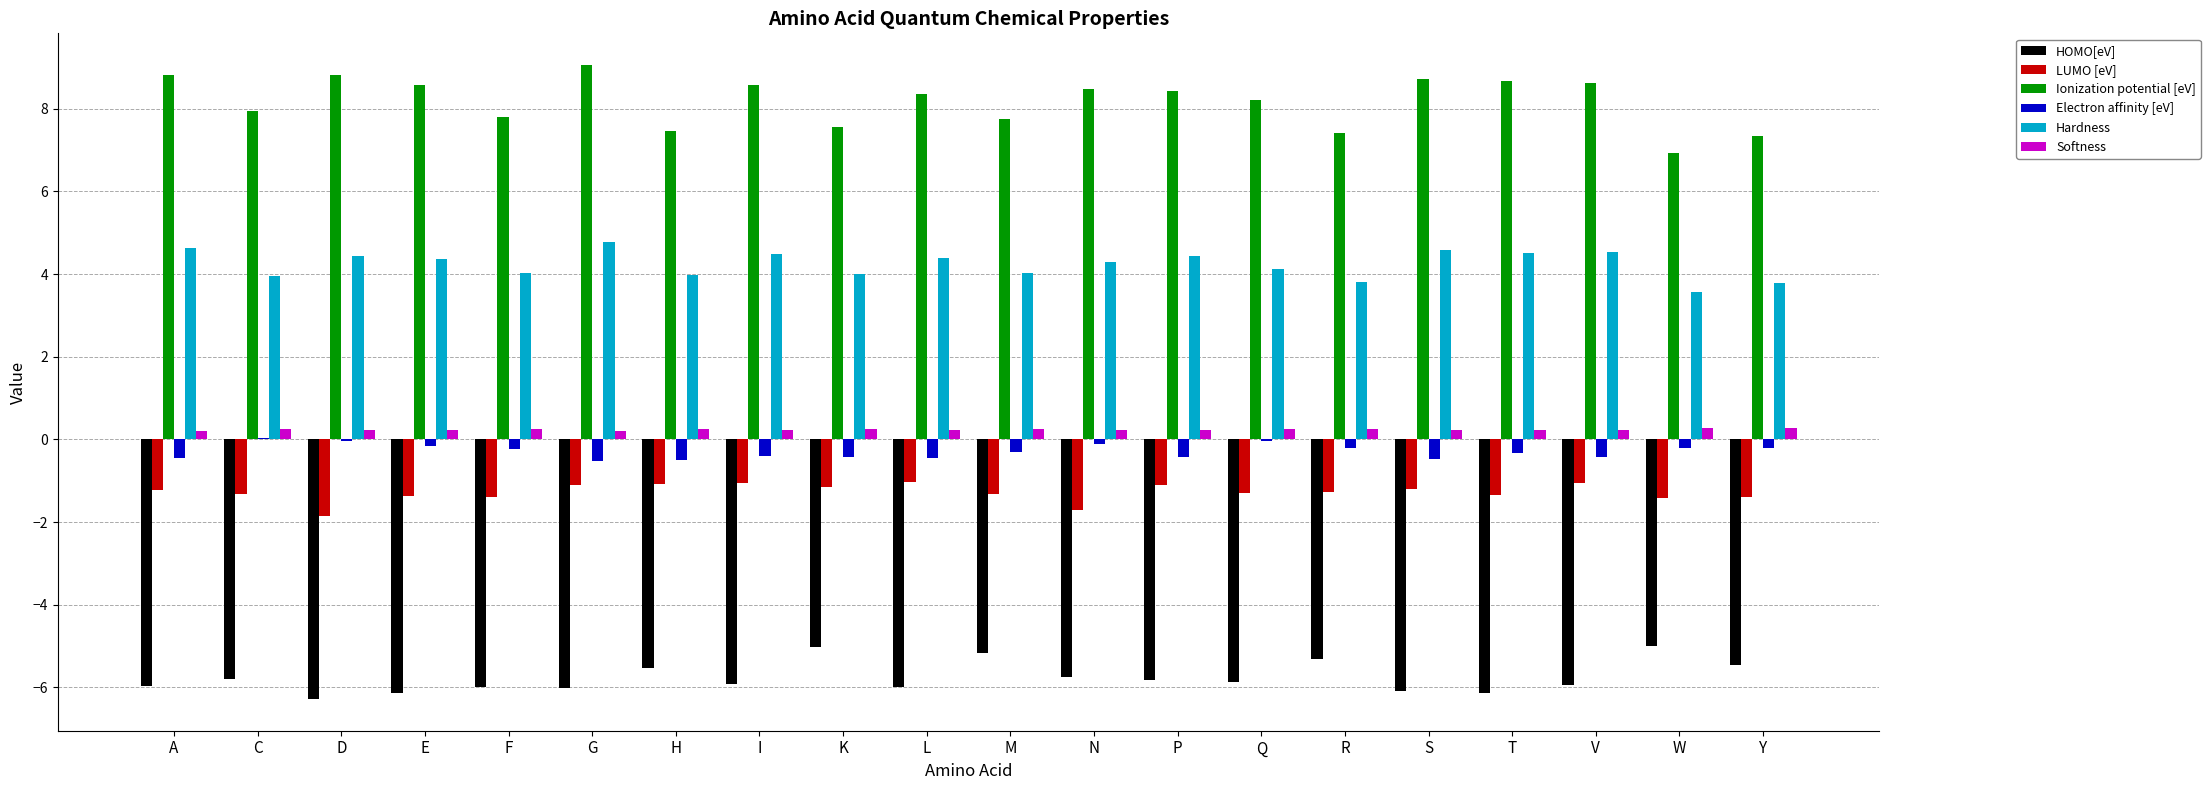

Is it true that Hardness equals 4.0 at K?

True